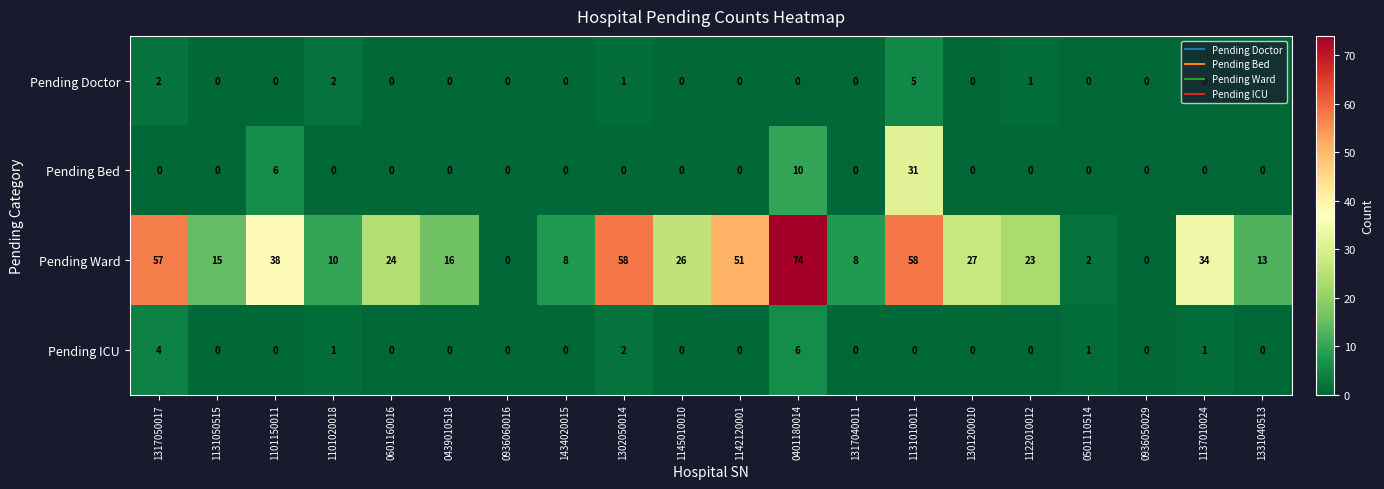

What is the difference between the maximum and minimum values in the Pending ICU series?

6